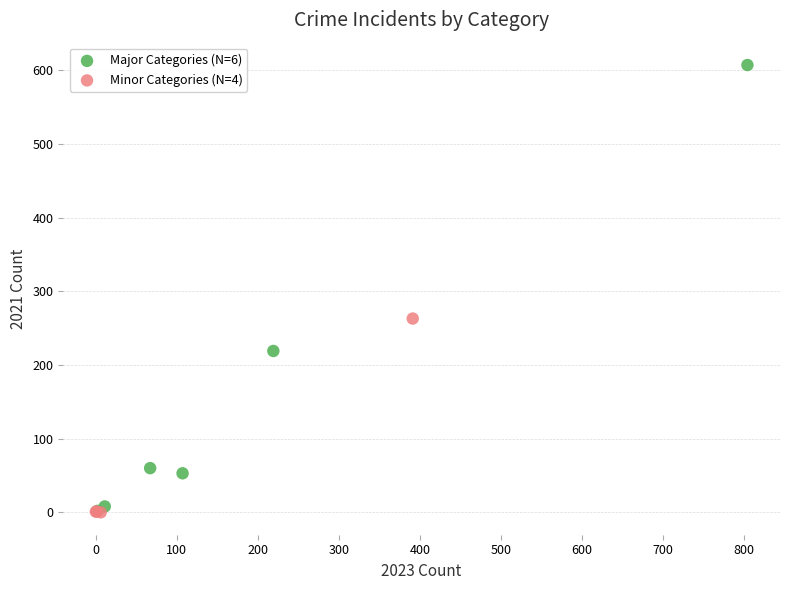

Which series has the largest Y range (max minus min)?

Major Categories (N=6)